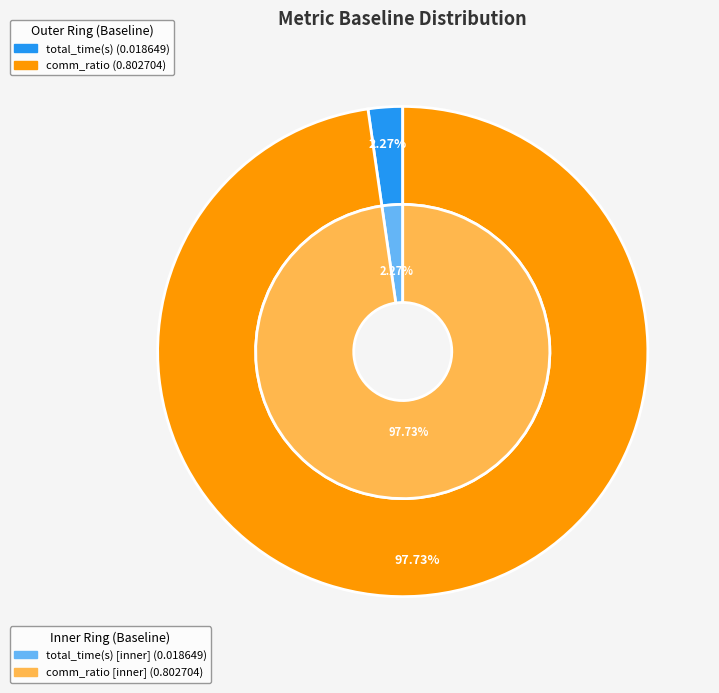

Which category has the smallest portion of the pie?

total_time(s)